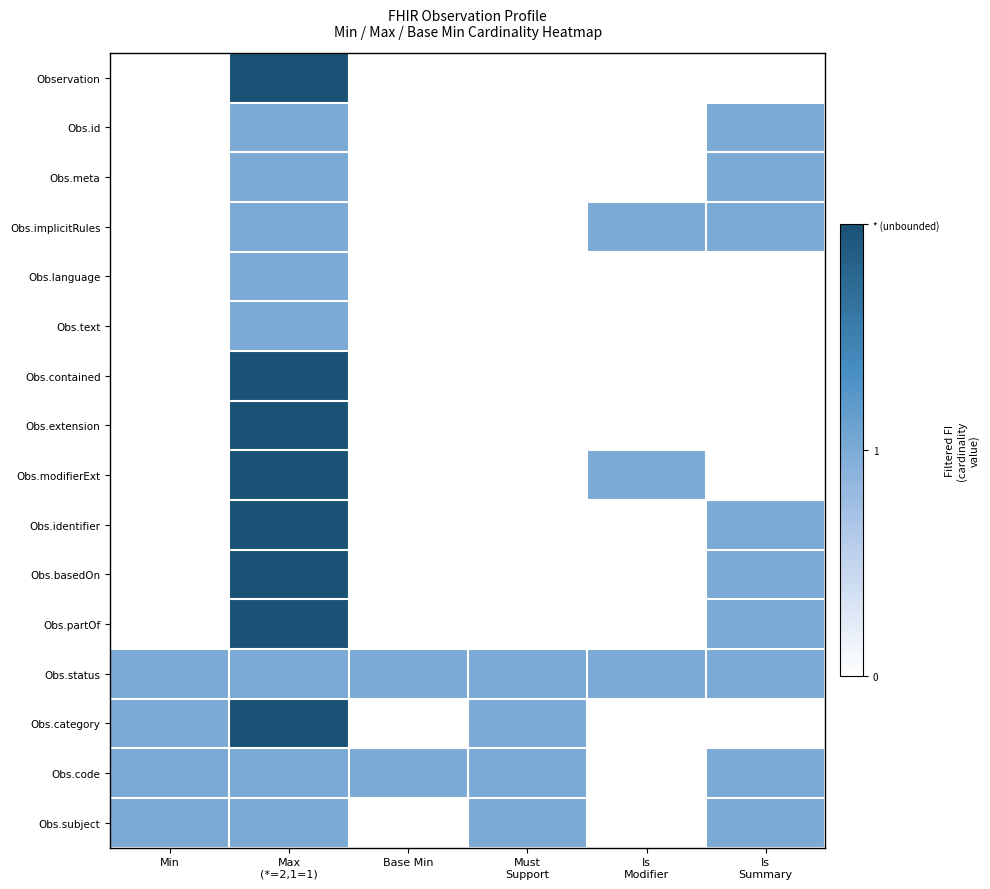

Rank the series at Must Support from highest to lowest value.

Obs.status, Obs.category, Obs.code, Obs.subject, Observation, Obs.id, Obs.meta, Obs.implicitRules, Obs.language, Obs.text, Obs.contained, Obs.extension, Obs.modifierExt, Obs.identifier, Obs.basedOn, Obs.partOf